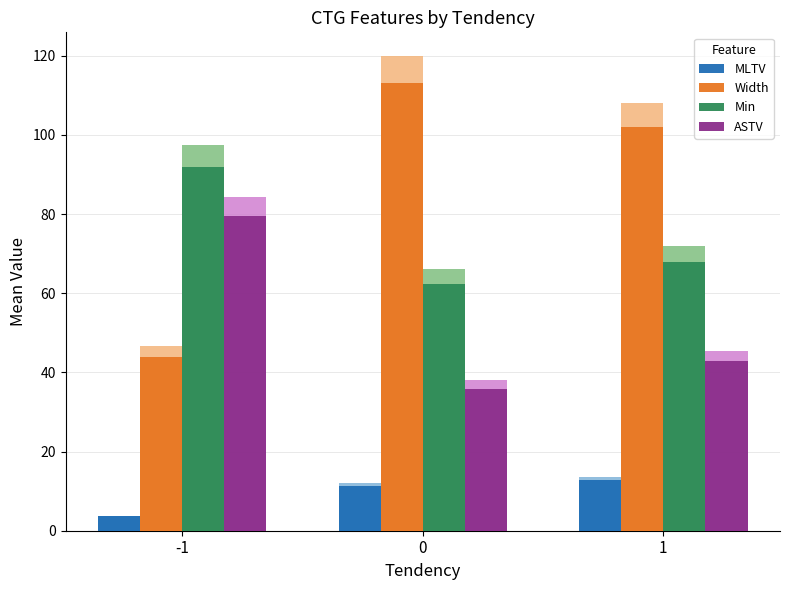

Rank the categories by MLTV value from highest to lowest.

1, 0, -1